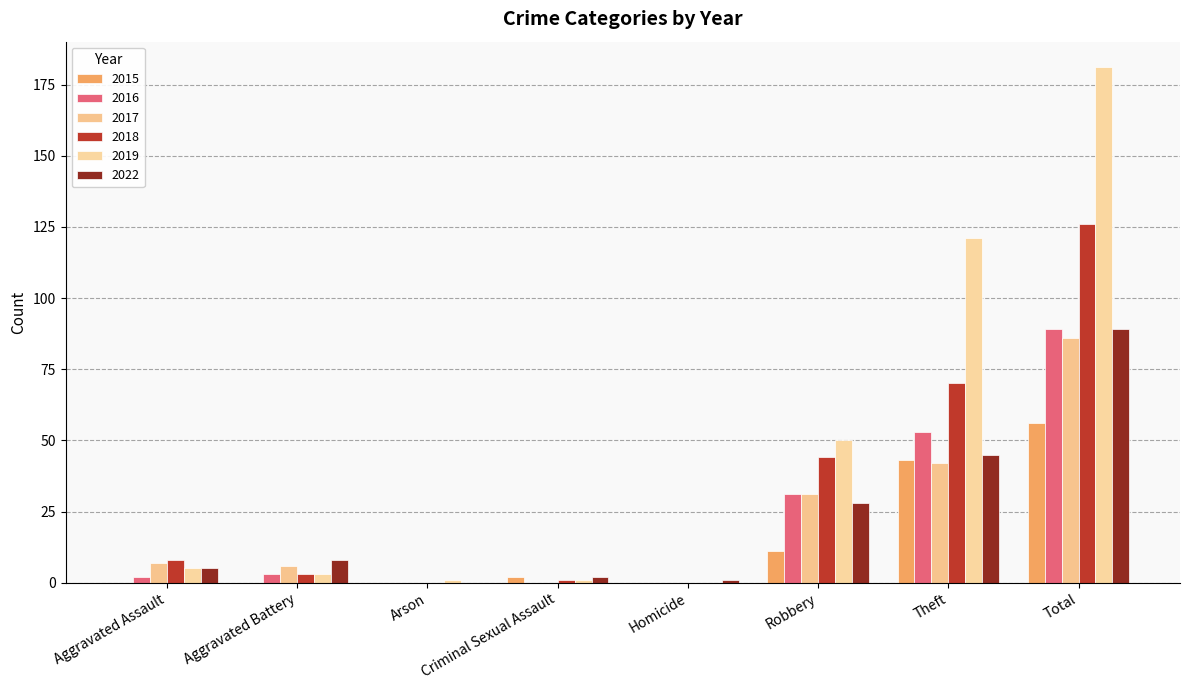

Which series changed the most between Homicide and Total?

2019